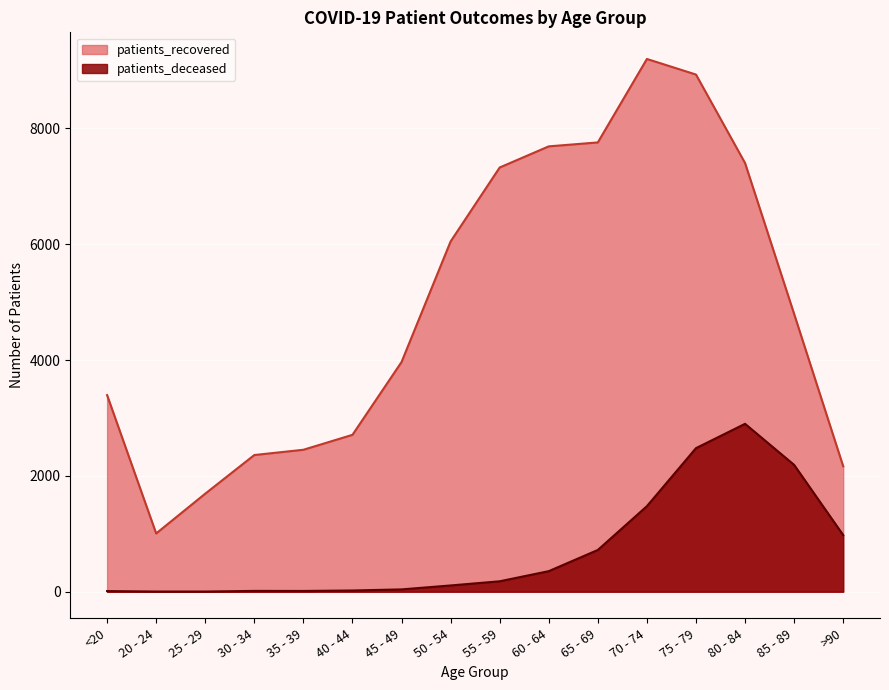

At which category is the sum across all series the highest?

75 - 79